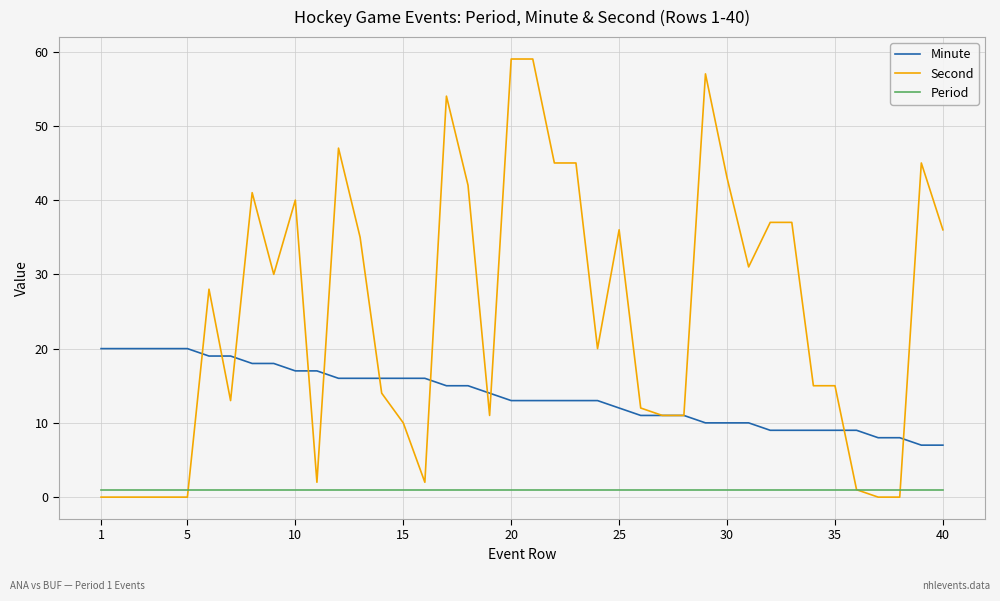

What is the average value of the Minute series?

14